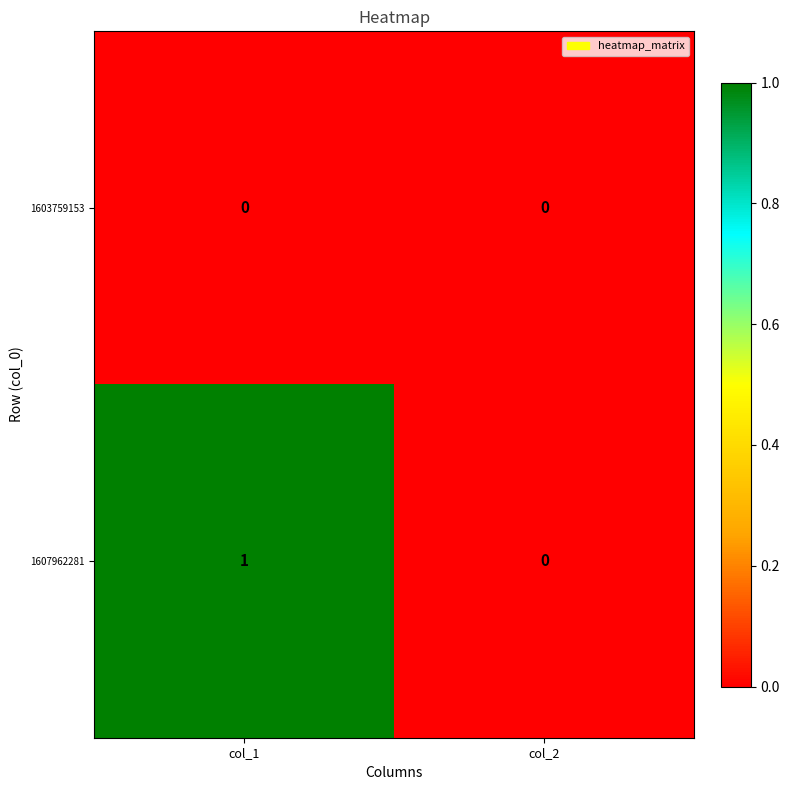

True or false: 1607962281 has a value of 1 at col_1.

True